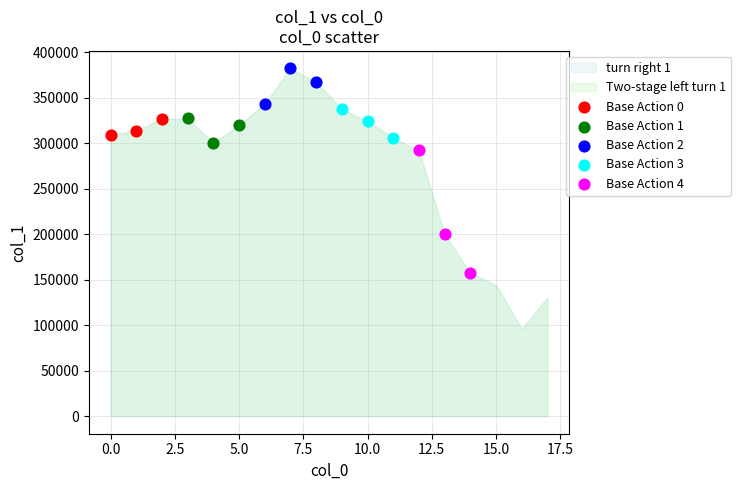

Which series has the largest Y range (max minus min)?

Base Action 4